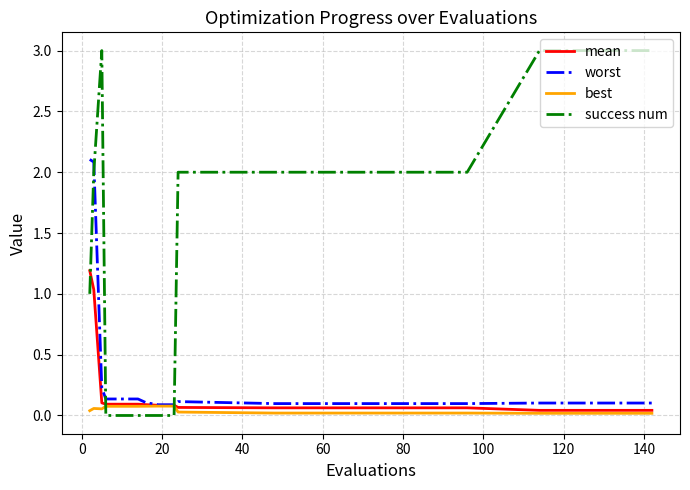

What is the greatest value displayed?

3.0